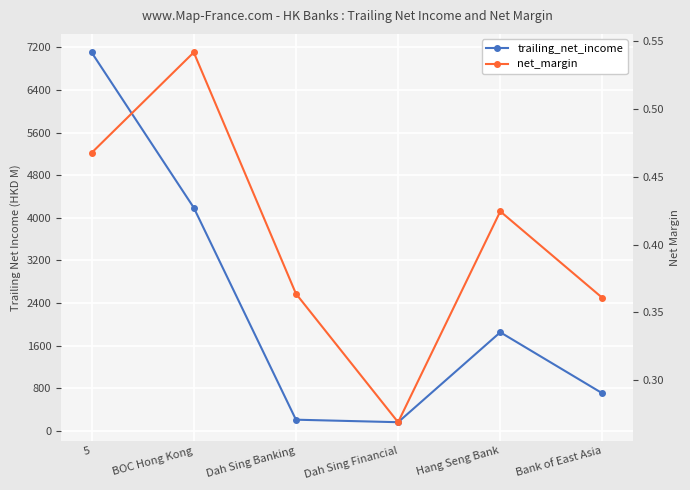

What is the average value of the net_margin series?

0.4